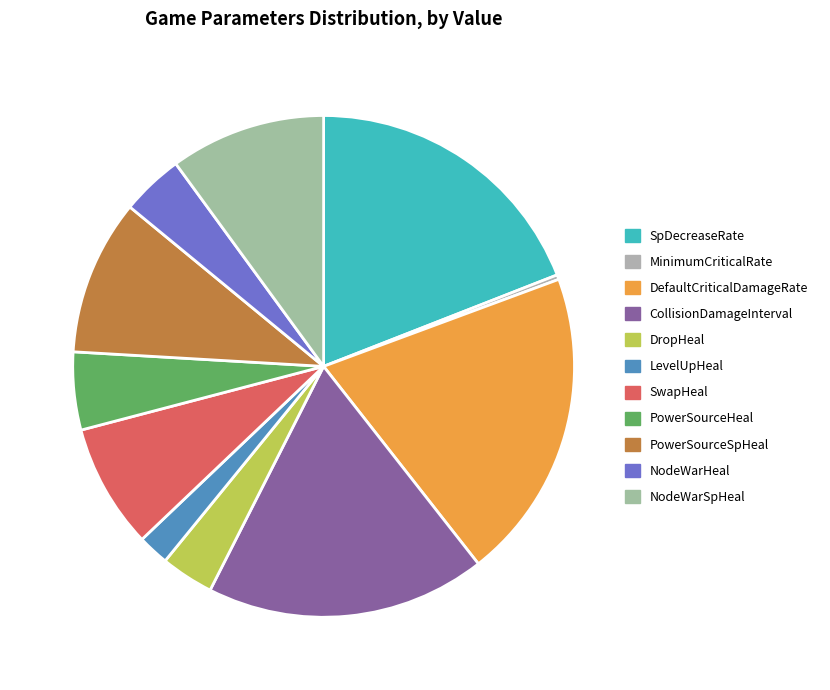

How many slices are in this pie chart?

11